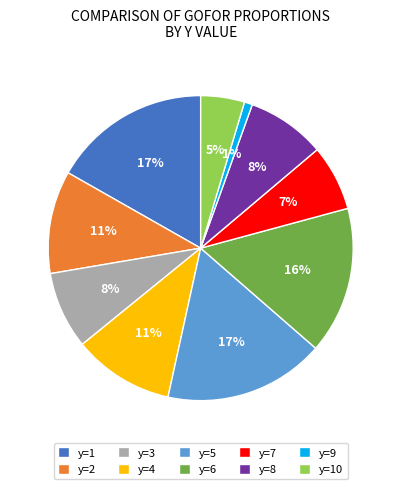

The y=7 slice represents 20% of the pie. True or false?

False